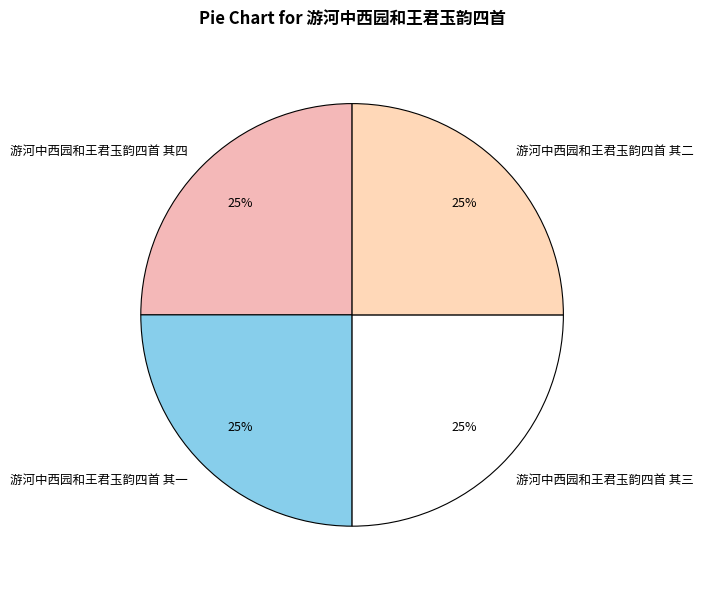

Count the number of slices in the pie.

4